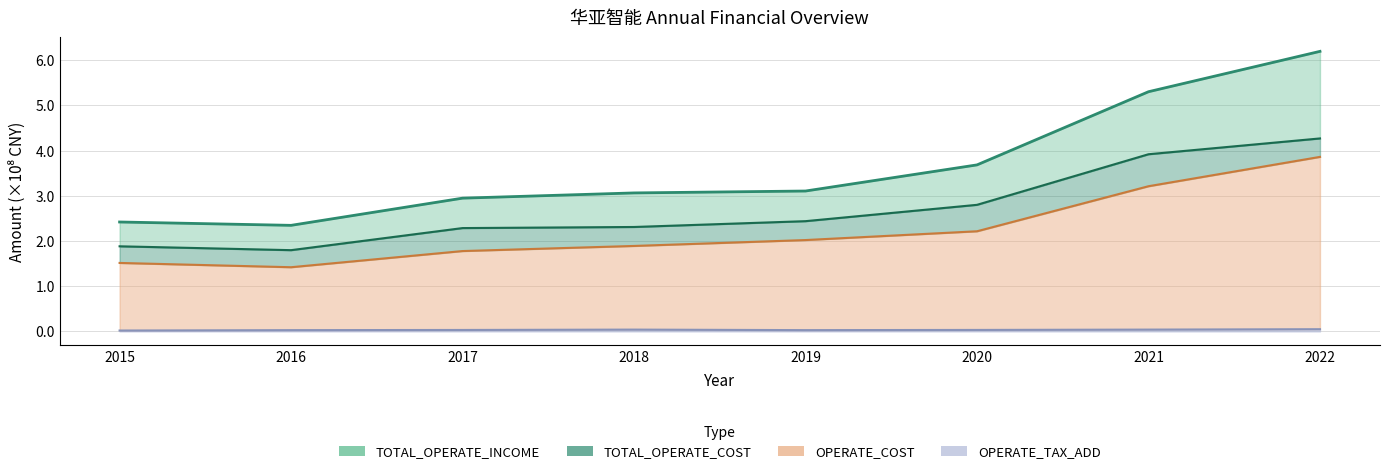

At which category is the sum across all series the highest?

2022